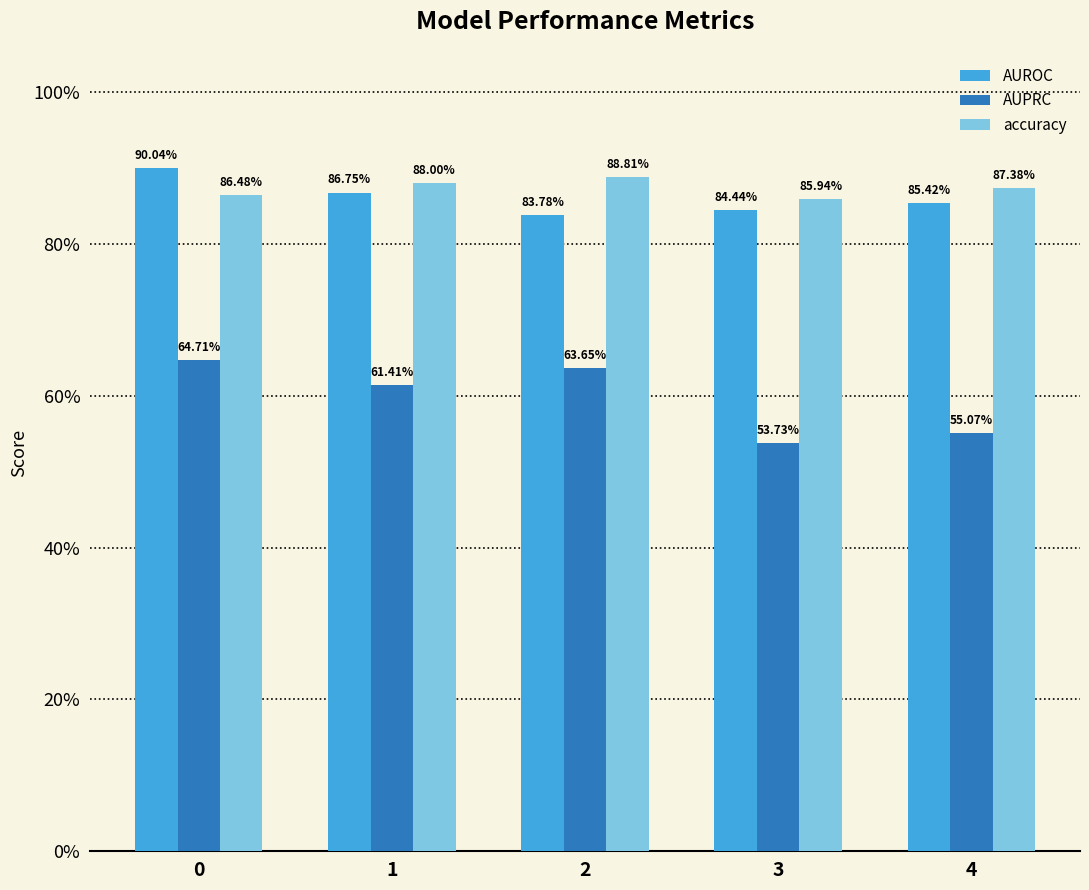

Are the bars horizontal?

No